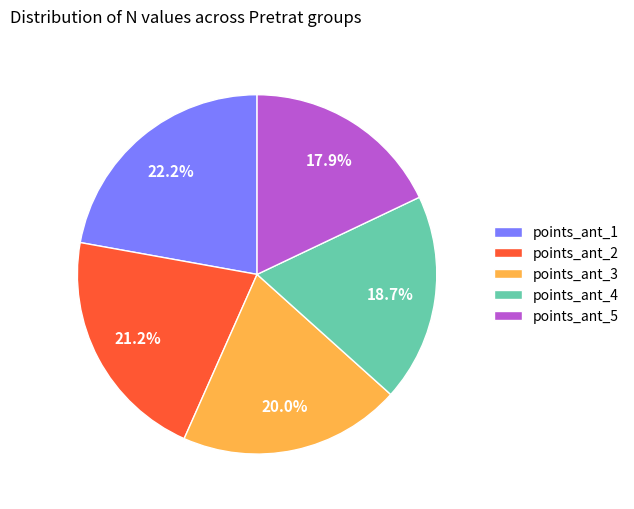

Which category has the biggest portion of the pie?

points_ant_1